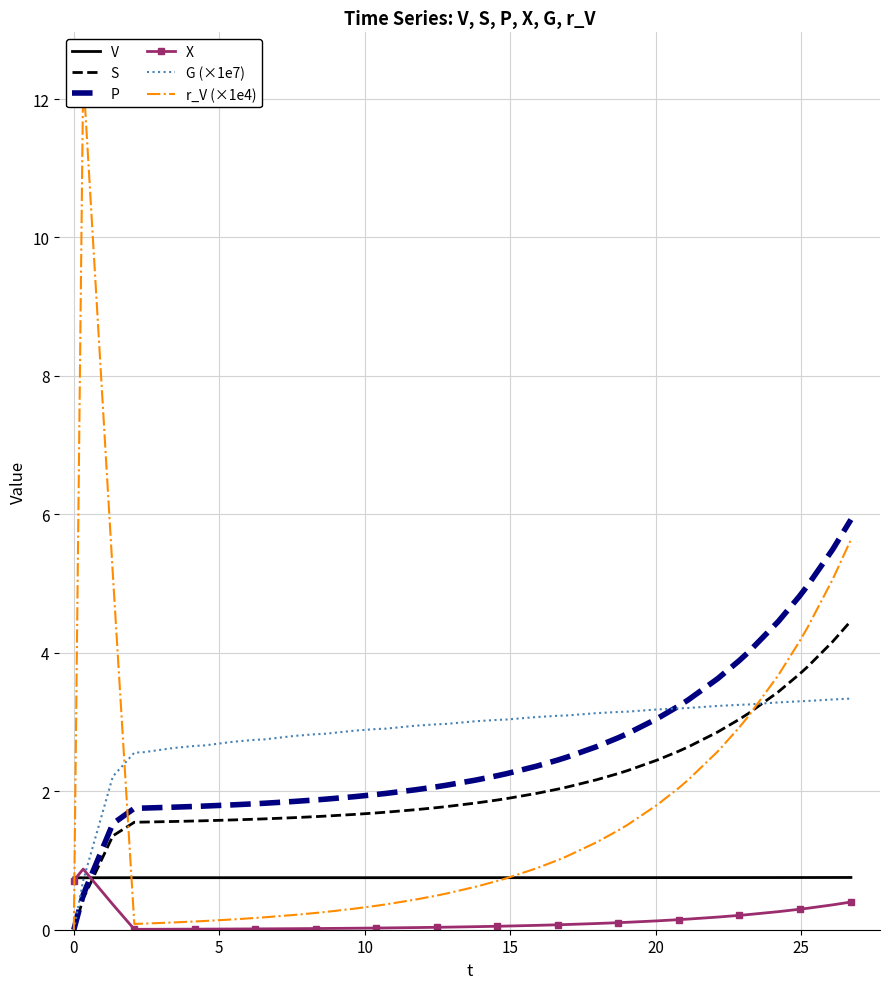

In X, how many points are higher than both neighbors (excluding endpoints)?

1